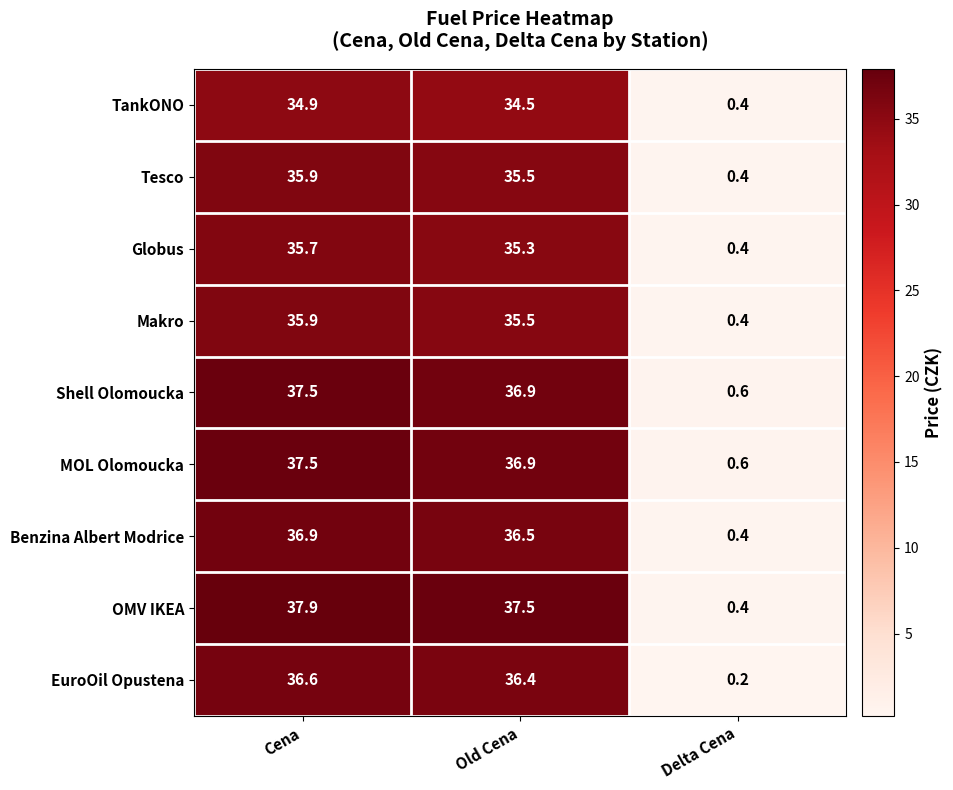

Which category has the lowest value in the EuroOil Opustena series?

Delta Cena